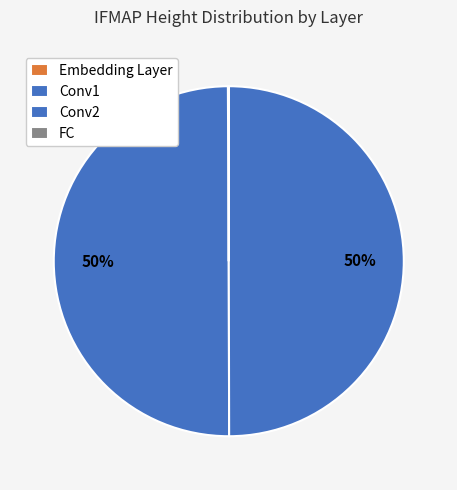

How many segments does this pie chart have?

4